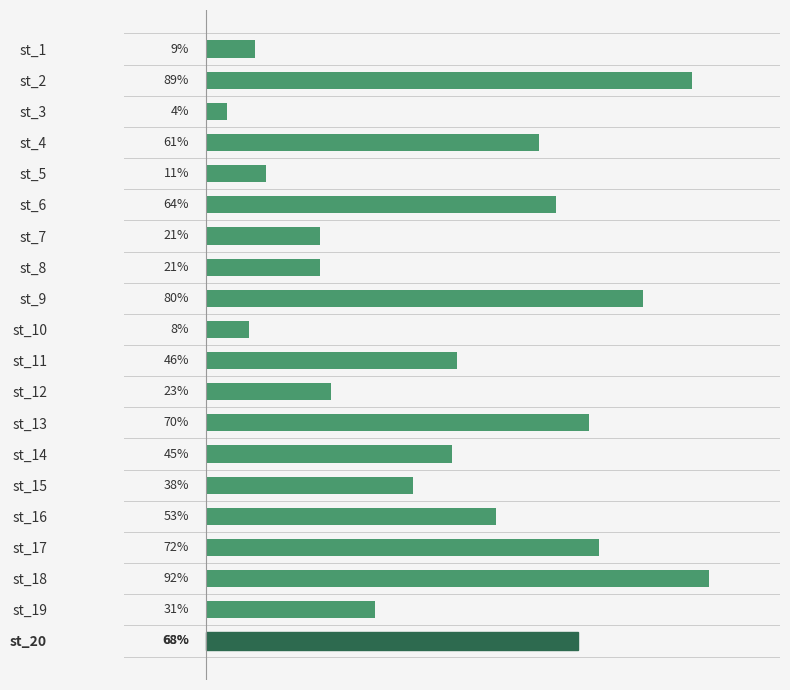

Which category has the lowest value across all series?

st_3